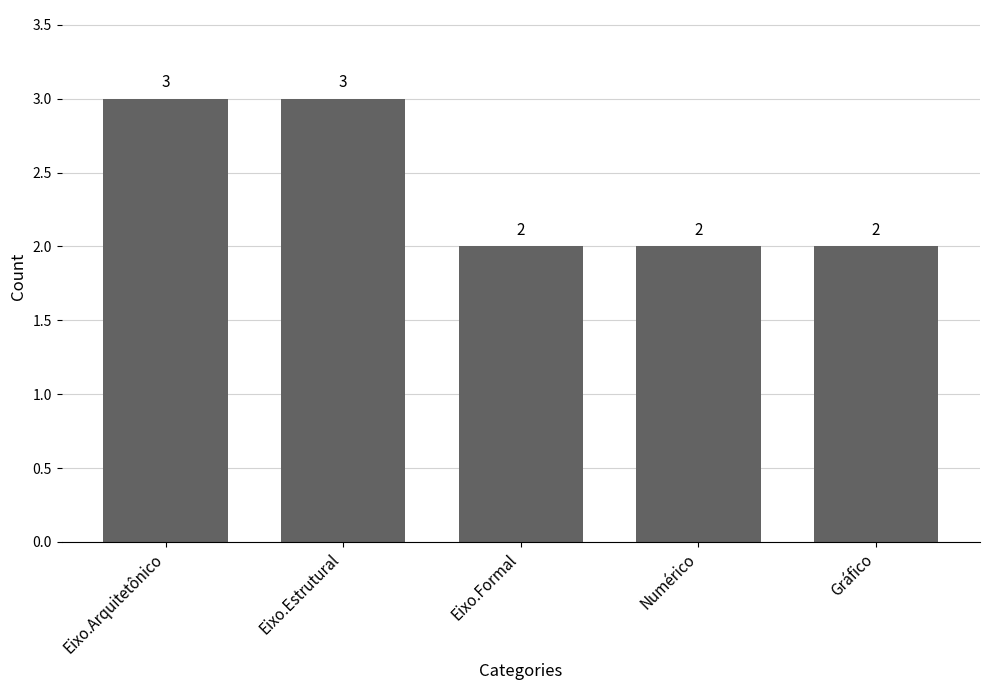

What is the minimum value shown in the chart?

2